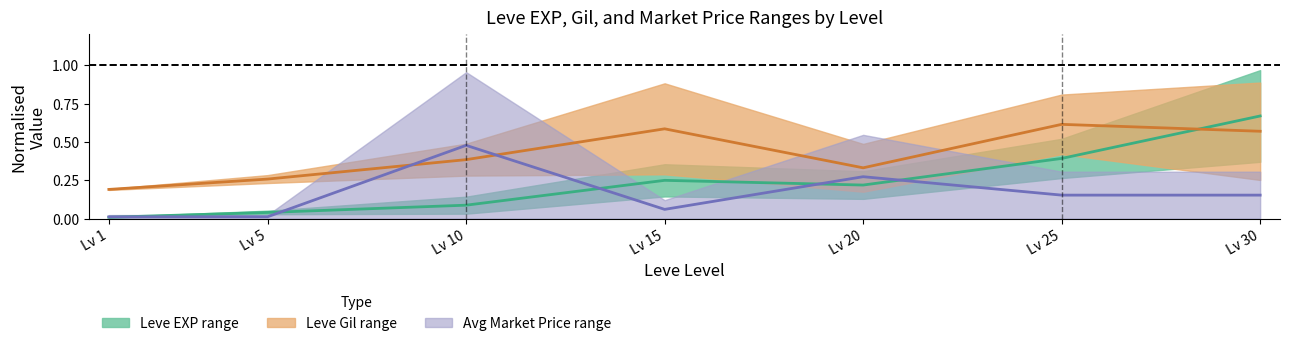

List the series in order of their overall mean, highest first.

Leve Gil mid, Leve EXP mid, Avg Market Price mid